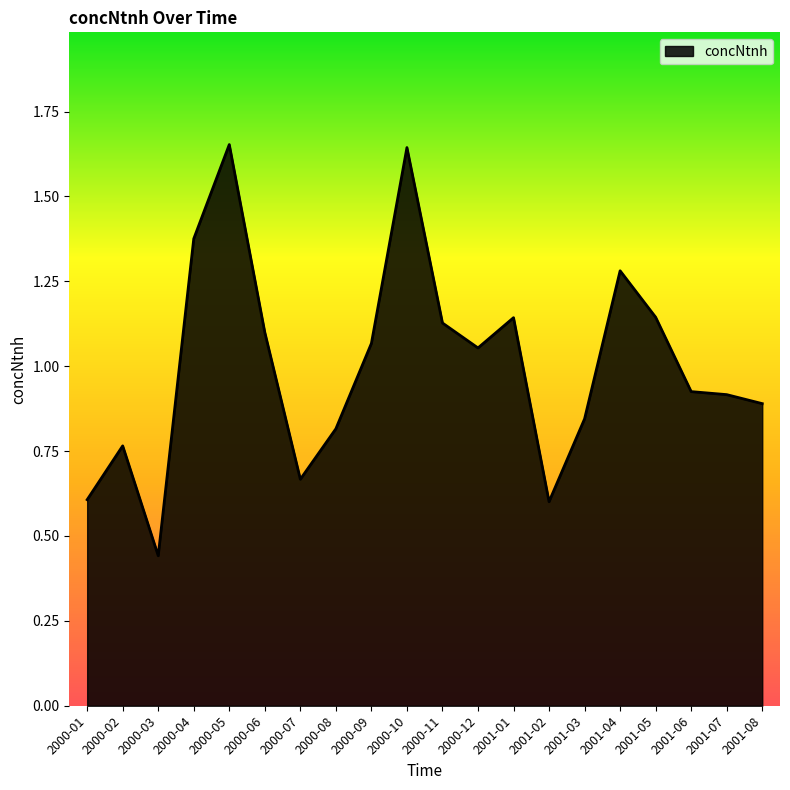

Between 2000-08 and 2001-01, which is larger?

2001-01